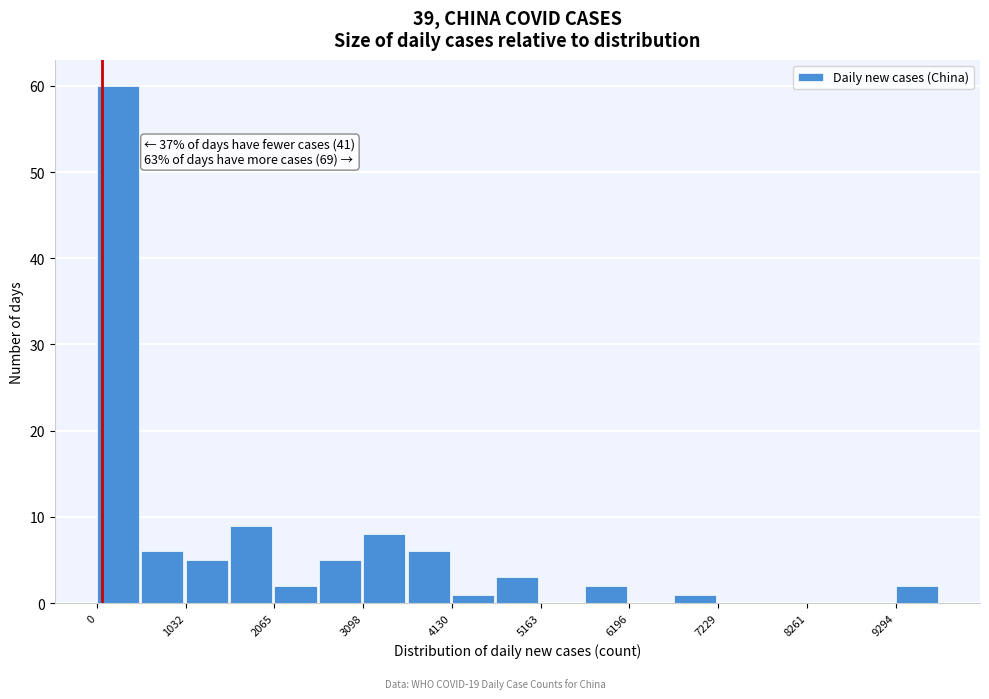

Read against the x-axis, roughly where is the centre of the tallest bar?

200